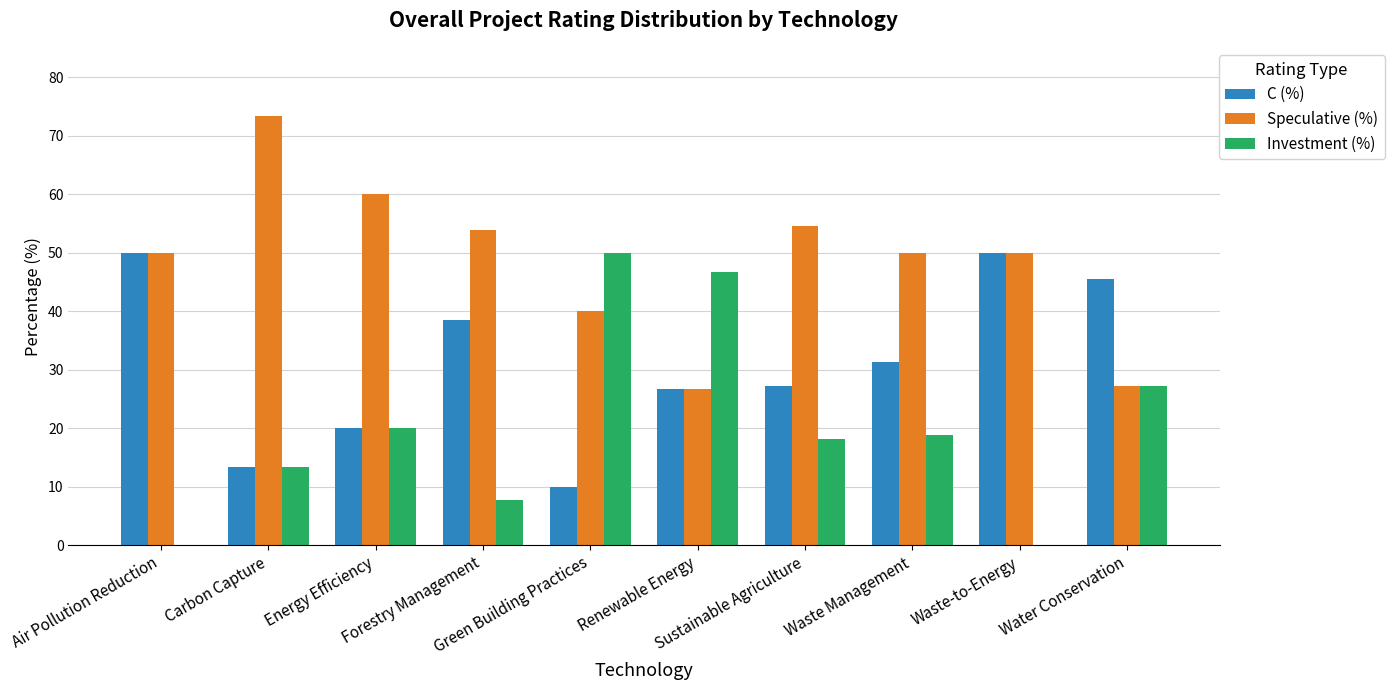

Does the chart contain stacked bars?

No